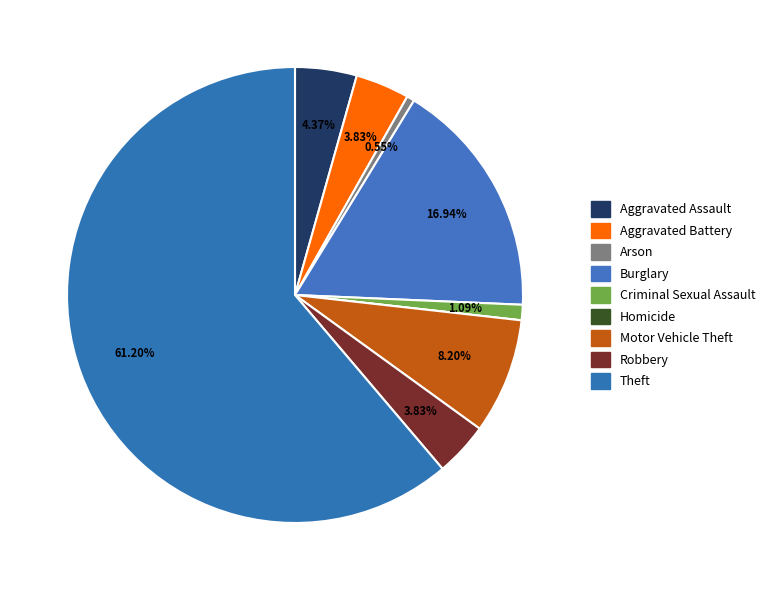

The Aggravated Assault slice represents 4% of the pie. True or false?

True